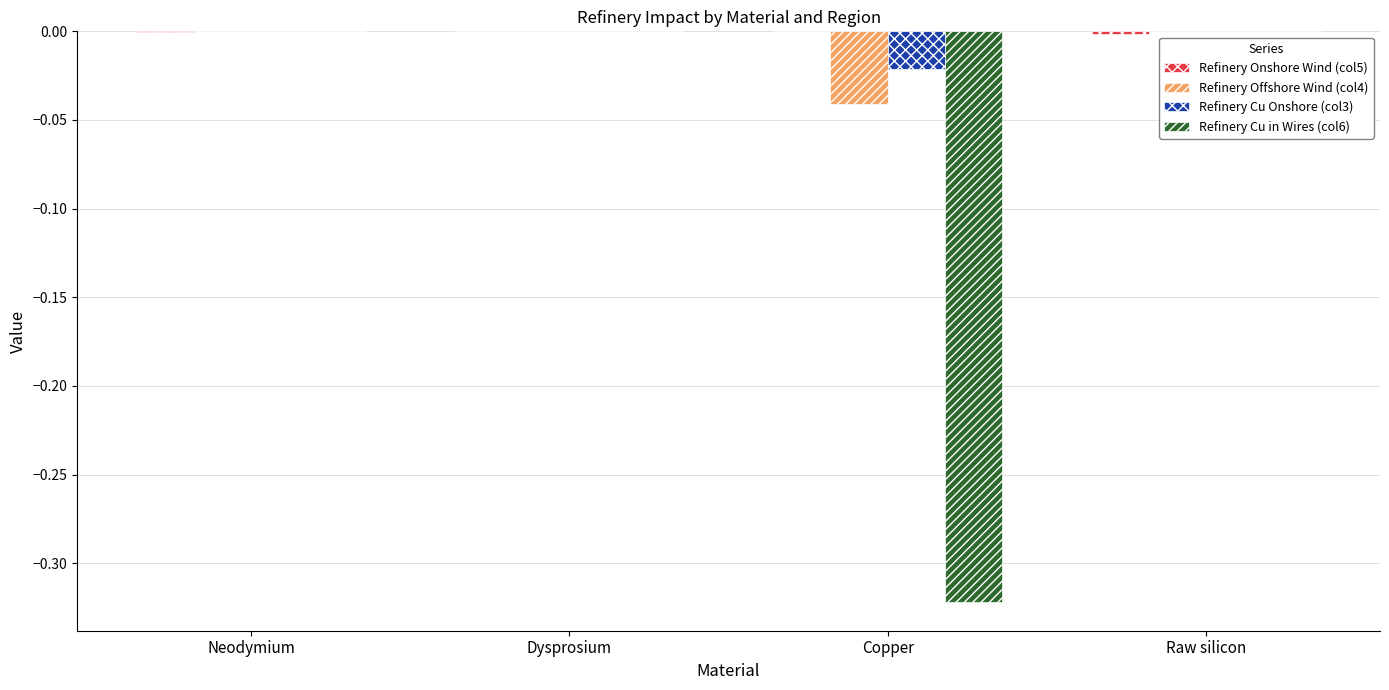

Which series changed the most between Dysprosium and Copper?

Refinery Cu in Wires (col6)